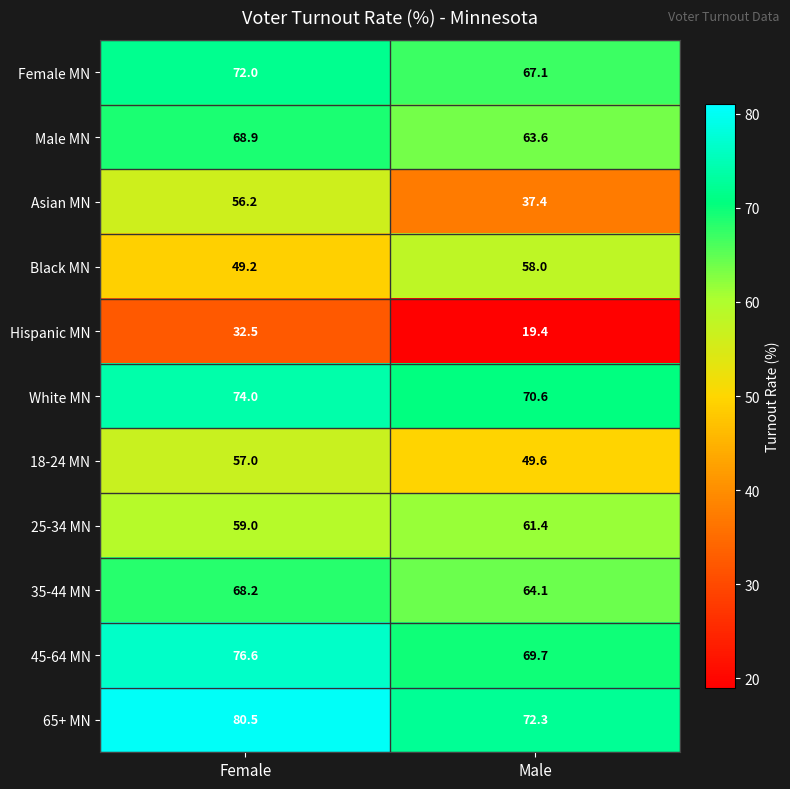

At which label is Hispanic MN closest to 25?

Male